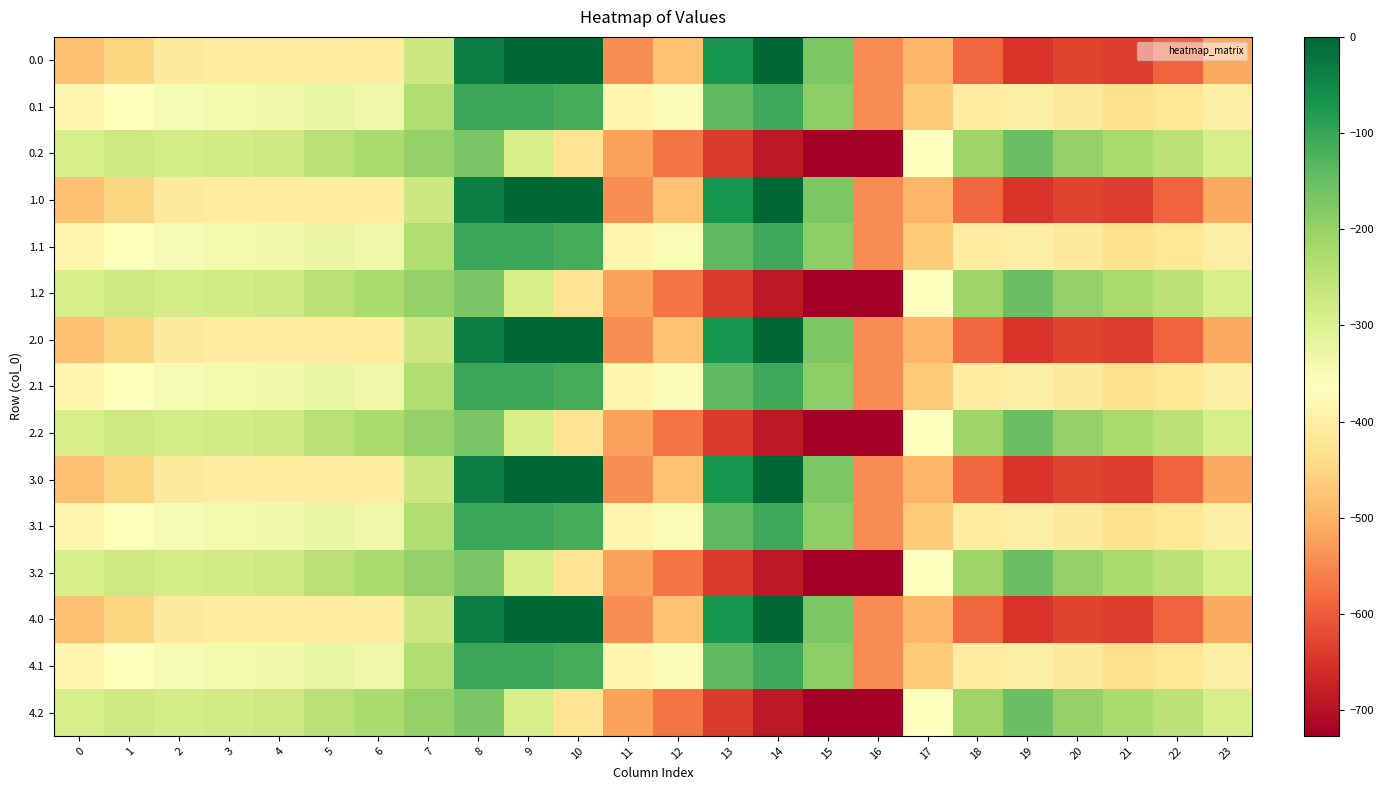

Reading left to right, list all the values displayed in this chart.

0.0: 0=-482.0	1=-449.5	2=-410.3	3=-404.4	4=-404.9	5=-403.8	6=-408.0	7=-270.7	8=-35.0	9=0.0	10=0.0	11=-544.3	12=-477.2	13=-70.2	14=-0.3	15=-172.8	16=-545.4	17=-494.8	18=-586.7	19=-649.2	20=-629.9	21=-638.4	22=-592.3	23=-511.3
0.1: 0=-384.6	1=-361.1	2=-347.9	3=-342.7	4=-339.6	5=-325.7	6=-332.2	7=-234.9	8=-102.3	9=-104.8	10=-114.0	11=-384.7	12=-350.8	13=-141.2	14=-105.5	15=-190.4	16=-547.3	17=-466.6	18=-405.4	19=-400.2	20=-414.5	21=-432.4	22=-419.9	23=-399.4
0.2: 0=-287.1	1=-272.7	2=-285.5	3=-281.0	4=-274.4	5=-245.0	6=-228.8	7=-199.0	8=-169.5	9=-288.5	10=-423.5	11=-520.6	12=-571.2	13=-640.4	14=-687.4	15=-725.8	16=-726.6	17=-362.4	18=-210.0	19=-151.0	20=-199.2	21=-226.4	22=-247.4	23=-287.5
1.0: 0=-482.0	1=-449.5	2=-410.3	3=-404.4	4=-404.9	5=-403.8	6=-408.0	7=-270.7	8=-35.0	9=0.0	10=0.0	11=-544.3	12=-477.2	13=-70.2	14=-0.3	15=-172.8	16=-545.4	17=-494.8	18=-586.7	19=-649.2	20=-629.9	21=-638.4	22=-592.3	23=-511.3
1.1: 0=-384.6	1=-361.1	2=-347.9	3=-342.7	4=-339.6	5=-325.7	6=-332.2	7=-234.9	8=-102.3	9=-104.8	10=-114.0	11=-384.7	12=-350.8	13=-141.2	14=-105.5	15=-190.4	16=-547.3	17=-466.6	18=-405.4	19=-400.2	20=-414.5	21=-432.4	22=-419.9	23=-399.4
1.2: 0=-287.1	1=-272.7	2=-285.5	3=-281.0	4=-274.4	5=-245.0	6=-228.8	7=-199.0	8=-169.5	9=-288.5	10=-423.5	11=-520.6	12=-571.2	13=-640.4	14=-687.4	15=-725.8	16=-726.6	17=-362.4	18=-210.0	19=-151.0	20=-199.2	21=-226.4	22=-247.4	23=-287.5
2.0: 0=-482.0	1=-449.5	2=-410.3	3=-404.4	4=-404.9	5=-403.8	6=-408.0	7=-270.7	8=-35.0	9=0.0	10=0.0	11=-544.3	12=-477.2	13=-70.2	14=-0.3	15=-172.8	16=-545.4	17=-494.8	18=-586.7	19=-649.2	20=-629.9	21=-638.4	22=-592.3	23=-511.3
2.1: 0=-384.6	1=-361.1	2=-347.9	3=-342.7	4=-339.6	5=-325.7	6=-332.2	7=-234.9	8=-102.3	9=-104.8	10=-114.0	11=-384.7	12=-350.8	13=-141.2	14=-105.5	15=-190.4	16=-547.3	17=-466.6	18=-405.4	19=-400.2	20=-414.5	21=-432.4	22=-419.9	23=-399.4
2.2: 0=-287.1	1=-272.7	2=-285.5	3=-281.0	4=-274.4	5=-245.0	6=-228.8	7=-199.0	8=-169.5	9=-288.5	10=-423.5	11=-520.6	12=-571.2	13=-640.4	14=-687.4	15=-725.8	16=-726.6	17=-362.4	18=-210.0	19=-151.0	20=-199.2	21=-226.4	22=-247.4	23=-287.5
3.0: 0=-482.0	1=-449.5	2=-410.3	3=-404.4	4=-404.9	5=-403.8	6=-408.0	7=-270.7	8=-35.0	9=0.0	10=0.0	11=-544.3	12=-477.2	13=-70.2	14=-0.3	15=-172.8	16=-545.4	17=-494.8	18=-586.7	19=-649.2	20=-629.9	21=-638.4	22=-592.3	23=-511.3
3.1: 0=-384.6	1=-361.1	2=-347.9	3=-342.7	4=-339.6	5=-325.7	6=-332.2	7=-234.9	8=-102.3	9=-104.8	10=-114.0	11=-384.7	12=-350.8	13=-141.2	14=-105.5	15=-190.4	16=-547.3	17=-466.6	18=-405.4	19=-400.2	20=-414.5	21=-432.4	22=-419.9	23=-399.4
3.2: 0=-287.1	1=-272.7	2=-285.5	3=-281.0	4=-274.4	5=-245.0	6=-228.8	7=-199.0	8=-169.5	9=-288.5	10=-423.5	11=-520.6	12=-571.2	13=-640.4	14=-687.4	15=-725.8	16=-726.6	17=-362.4	18=-210.0	19=-151.0	20=-199.2	21=-226.4	22=-247.4	23=-287.5
4.0: 0=-482.0	1=-449.5	2=-410.3	3=-404.4	4=-404.9	5=-403.8	6=-408.0	7=-270.7	8=-35.0	9=0.0	10=0.0	11=-544.3	12=-477.2	13=-70.2	14=-0.3	15=-172.8	16=-545.4	17=-494.8	18=-586.7	19=-649.2	20=-629.9	21=-638.4	22=-592.3	23=-511.3
4.1: 0=-384.6	1=-361.1	2=-347.9	3=-342.7	4=-339.6	5=-325.7	6=-332.2	7=-234.9	8=-102.3	9=-104.8	10=-114.0	11=-384.7	12=-350.8	13=-141.2	14=-105.5	15=-190.4	16=-547.3	17=-466.6	18=-405.4	19=-400.2	20=-414.5	21=-432.4	22=-419.9	23=-399.4
4.2: 0=-287.1	1=-272.7	2=-285.5	3=-281.0	4=-274.4	5=-245.0	6=-228.8	7=-199.0	8=-169.5	9=-288.5	10=-423.5	11=-520.6	12=-571.2	13=-640.4	14=-687.4	15=-725.8	16=-726.6	17=-362.4	18=-210.0	19=-151.0	20=-199.2	21=-226.4	22=-247.4	23=-287.5